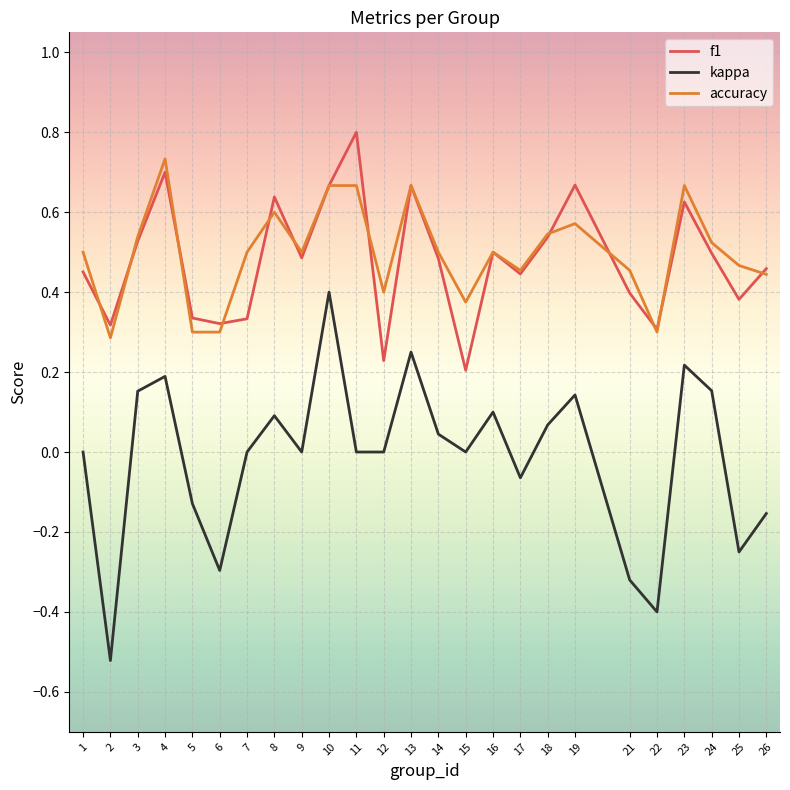

Which series changed the most between 1 and 19?

f1